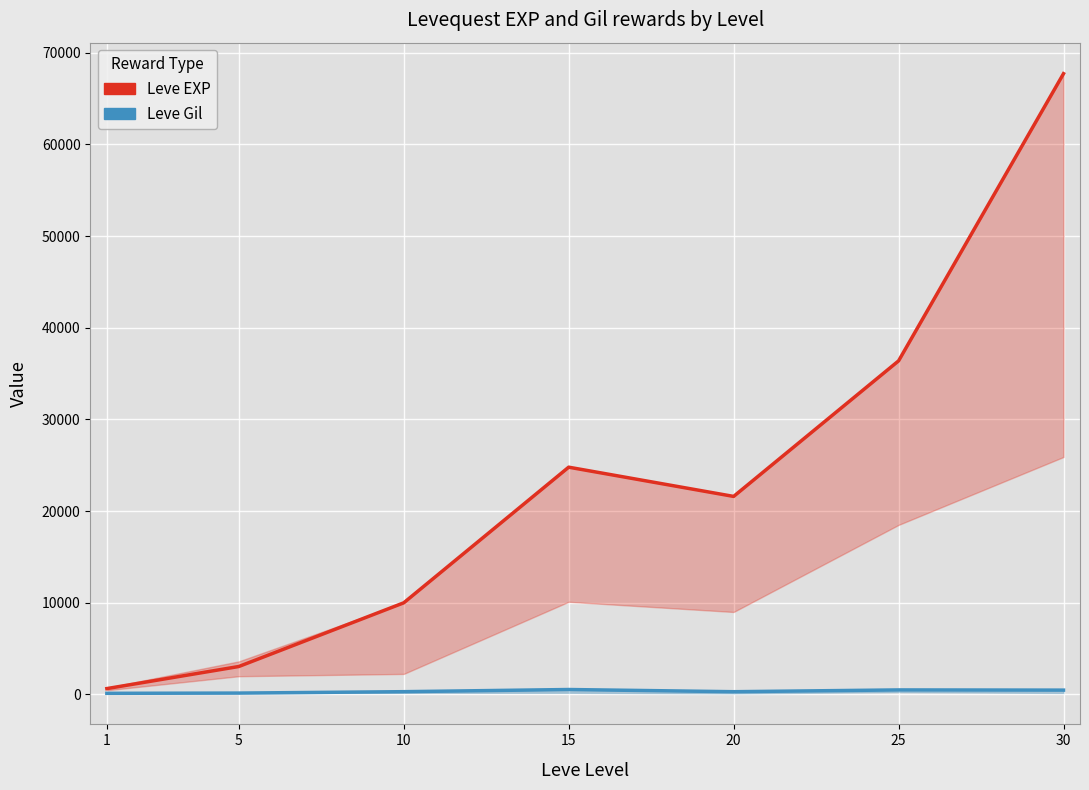

How many interior local peaks does the Leve Gil series have?

2